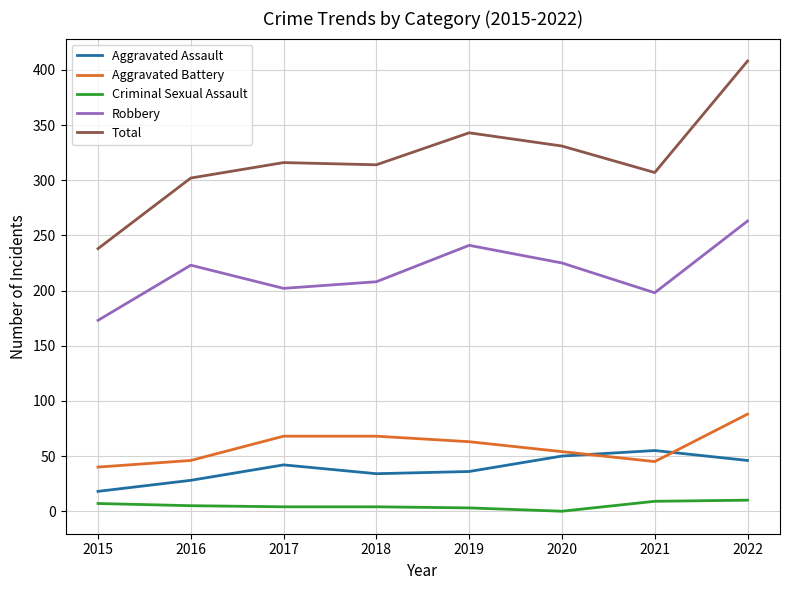

How many lines are shown in the chart?

5